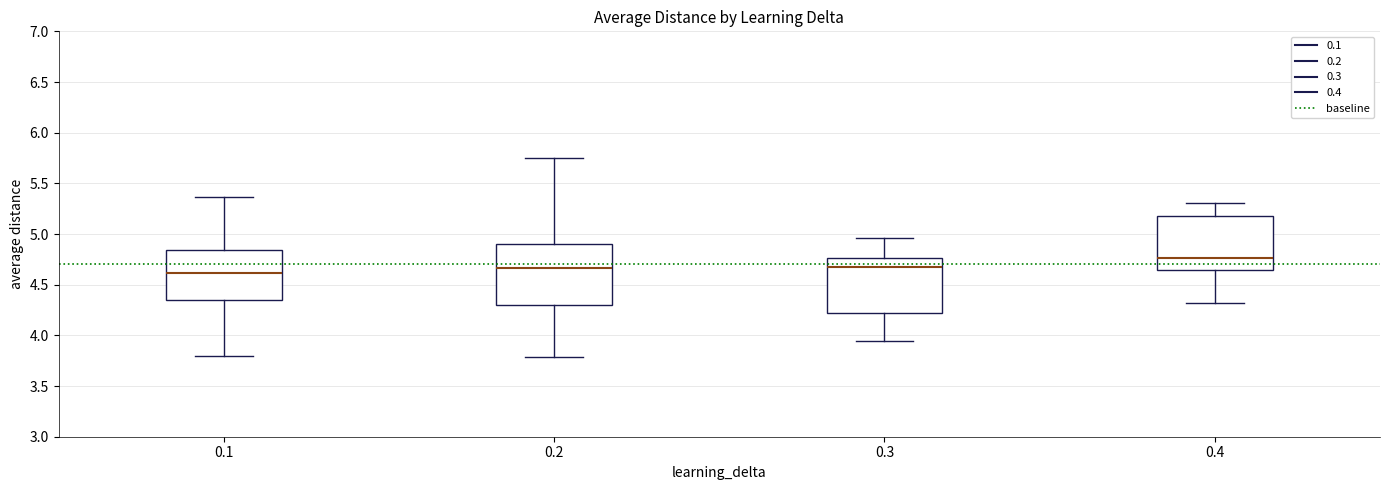

Reading left to right, transcribe this box plot: for each box, give where its median line is, the range the box spans, and where its two whiskers end, as read against the y-axis. The values are not printed on the chart, so give them approximately, as read against the axis.

0.1: median 4.60, box 4.35 to 4.85, whiskers 3.80 to 5.35
0.2: median 4.65, box 4.30 to 4.90, whiskers 3.80 to 5.75
0.3: median 4.70, box 4.20 to 4.75, whiskers 3.95 to 4.95
0.4: median 4.75, box 4.65 to 5.20, whiskers 4.30 to 5.30